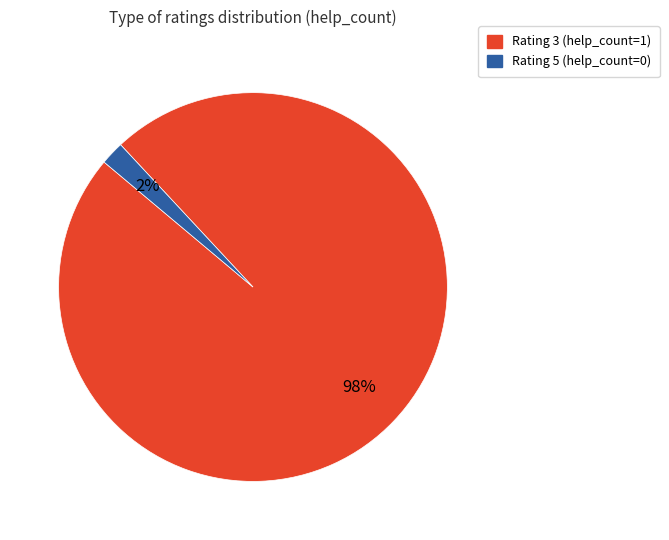

To the nearest percent, what is the average slice percentage?

50%